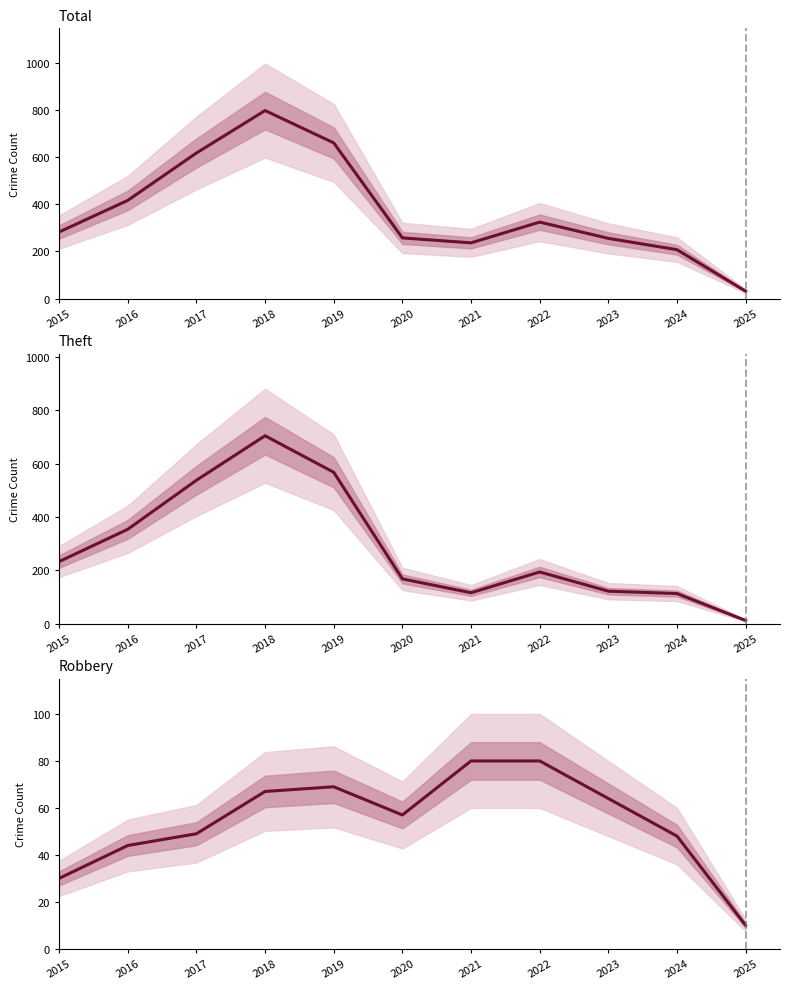

Rank the series by their average value, from lowest to highest.

Robbery, Theft, Total